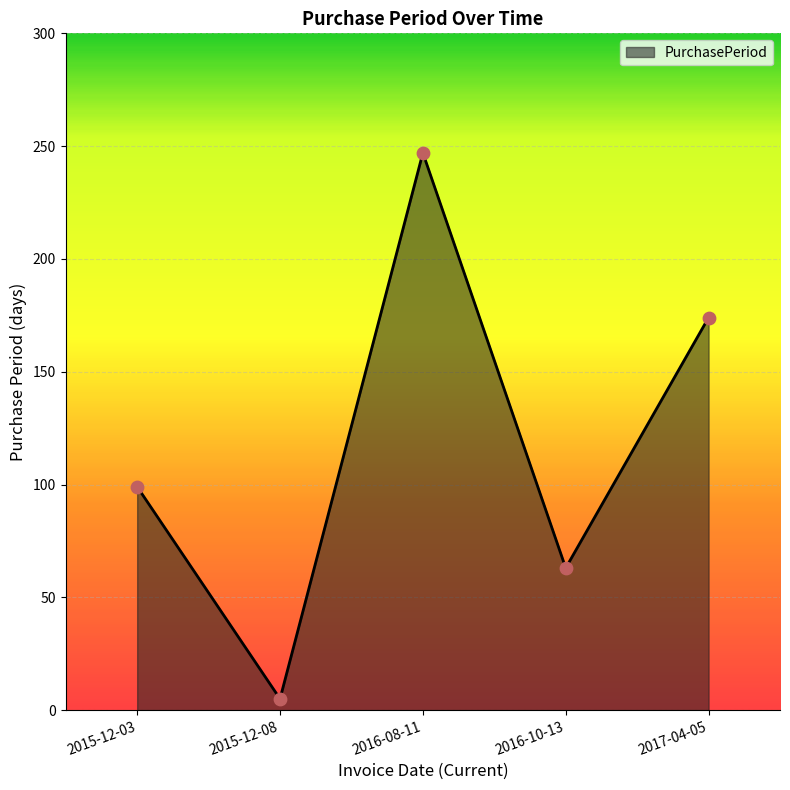

What is the ratio of the value at 2015-12-03 to the value at 2017-04-05?

0.6